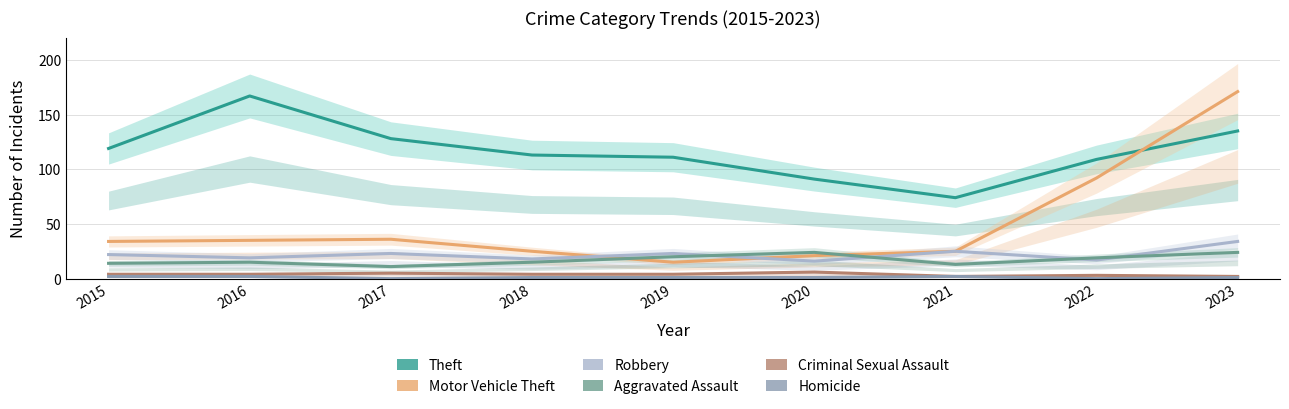

At which category is the sum across all series the highest?

2023